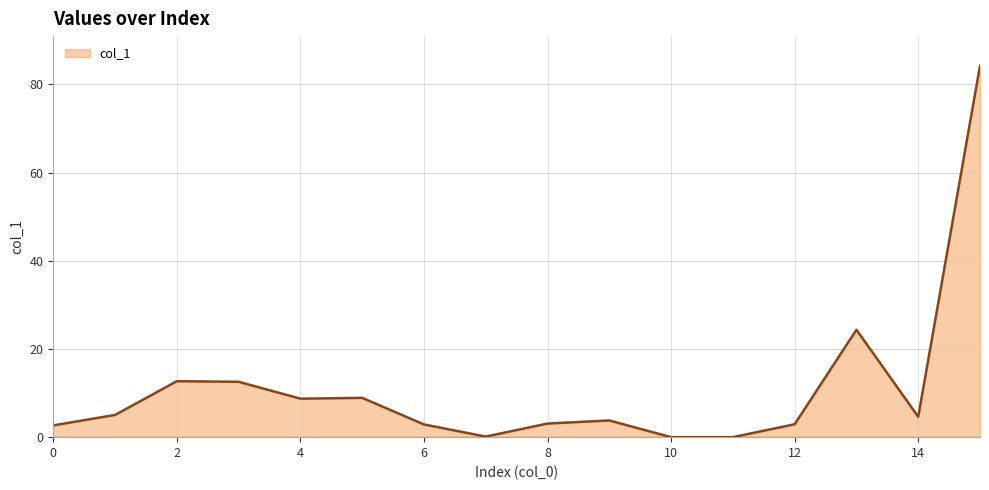

What is the difference between the maximum and minimum values?

84.2